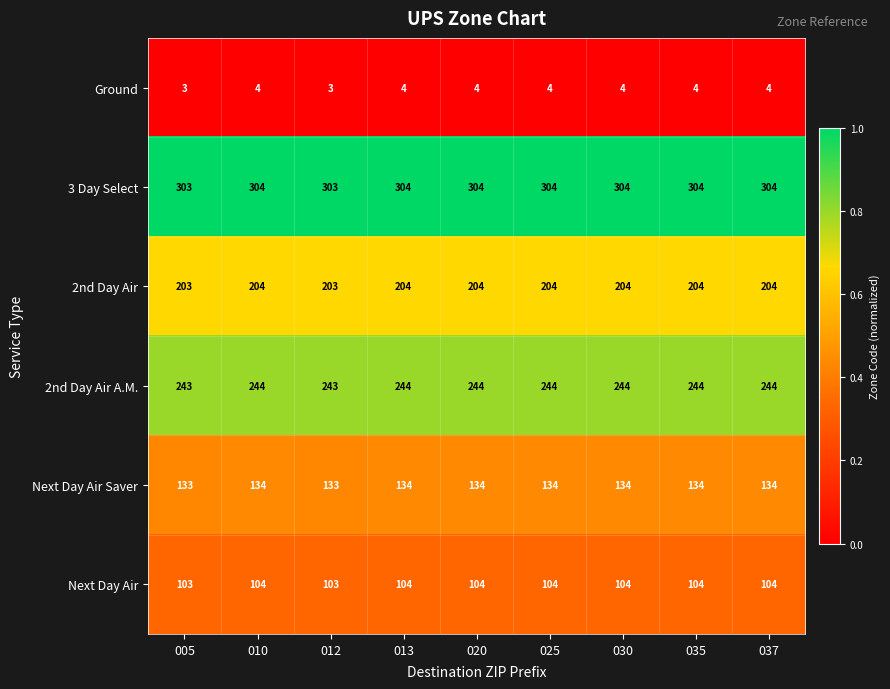

What is the spread (max minus min) of values at 012?

300